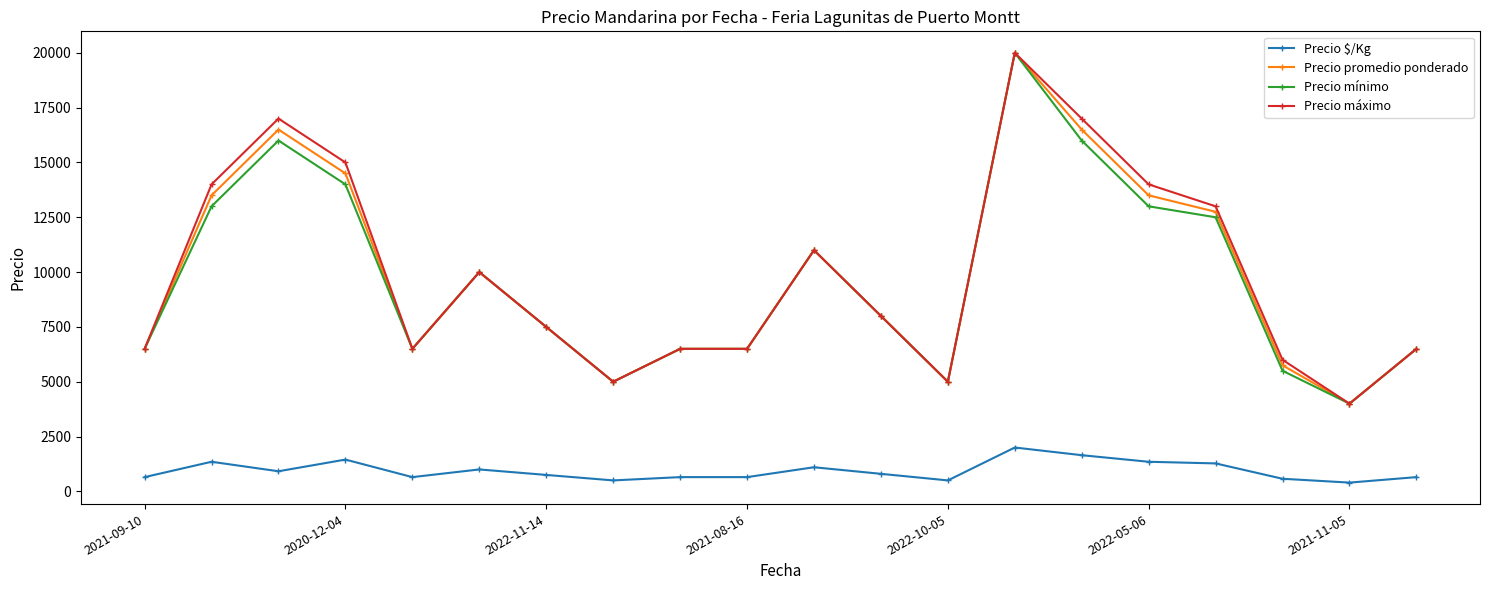

True or false: Precio $/Kg has more than 2 interior local peaks.

True